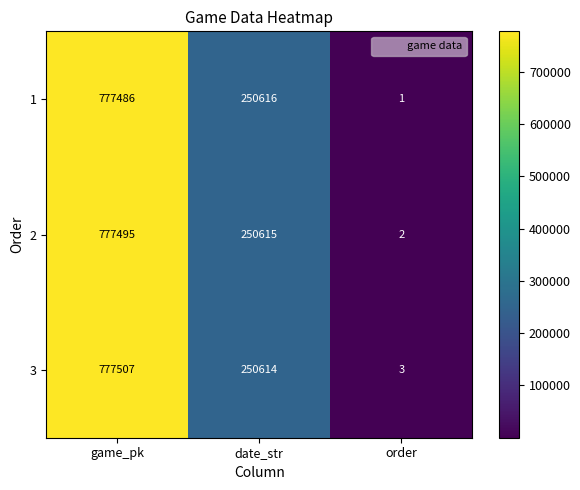

Is it true that 2 equals 3 at order?

False